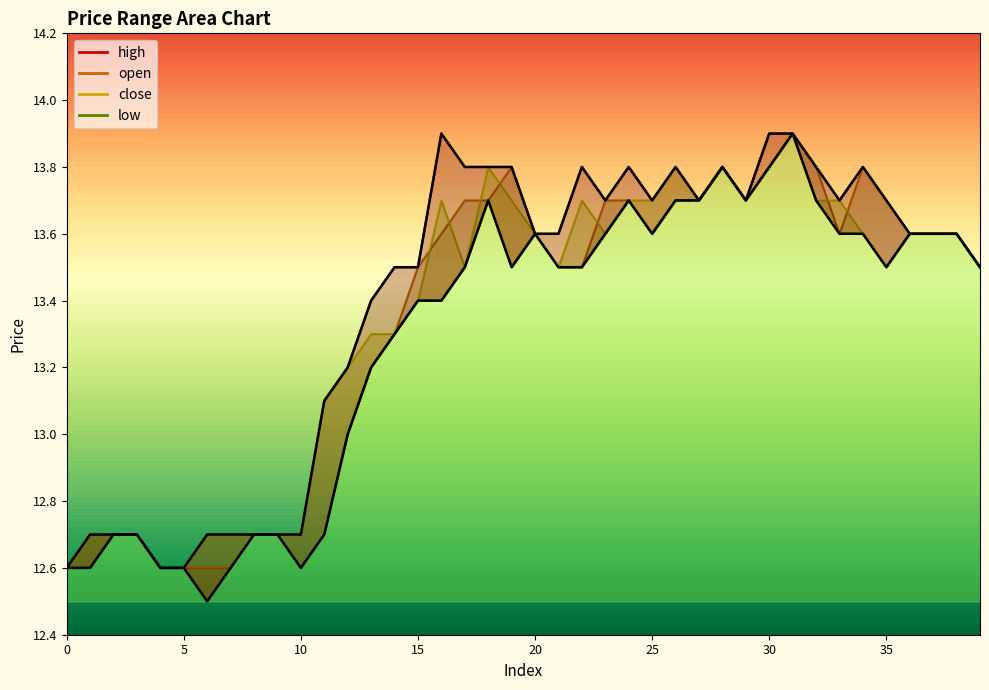

Reading right to left, what are all the values shown in this chart?

open: 13.5	13.6	13.6	13.6	13.7	13.8	13.6	13.8	13.9	13.8	13.7	13.8	13.7	13.7	13.6	13.7	13.7	13.5	13.5	13.6	13.8	13.7	13.7	13.6	13.5	13.3	13.2	13.0	12.7	12.6	12.7	12.7	12.6	12.6	12.6	12.6	12.7	12.7	12.7	12.6
close: 13.5	13.6	13.6	13.6	13.5	13.6	13.7	13.7	13.9	13.8	13.7	13.8	13.7	13.8	13.7	13.7	13.6	13.7	13.5	13.6	13.7	13.8	13.5	13.7	13.4	13.3	13.3	13.2	13.1	12.7	12.7	12.7	12.7	12.7	12.6	12.6	12.7	12.7	12.7	12.6
high: 13.5	13.6	13.6	13.6	13.7	13.8	13.7	13.8	13.9	13.9	13.7	13.8	13.7	13.8	13.7	13.8	13.7	13.8	13.6	13.6	13.8	13.8	13.8	13.9	13.5	13.5	13.4	13.2	13.1	12.7	12.7	12.7	12.7	12.7	12.6	12.6	12.7	12.7	12.7	12.6
low: 13.5	13.6	13.6	13.6	13.5	13.6	13.6	13.7	13.9	13.8	13.7	13.8	13.7	13.7	13.6	13.7	13.6	13.5	13.5	13.6	13.5	13.7	13.5	13.4	13.4	13.3	13.2	13.0	12.7	12.6	12.7	12.7	12.6	12.5	12.6	12.6	12.7	12.7	12.6	12.6